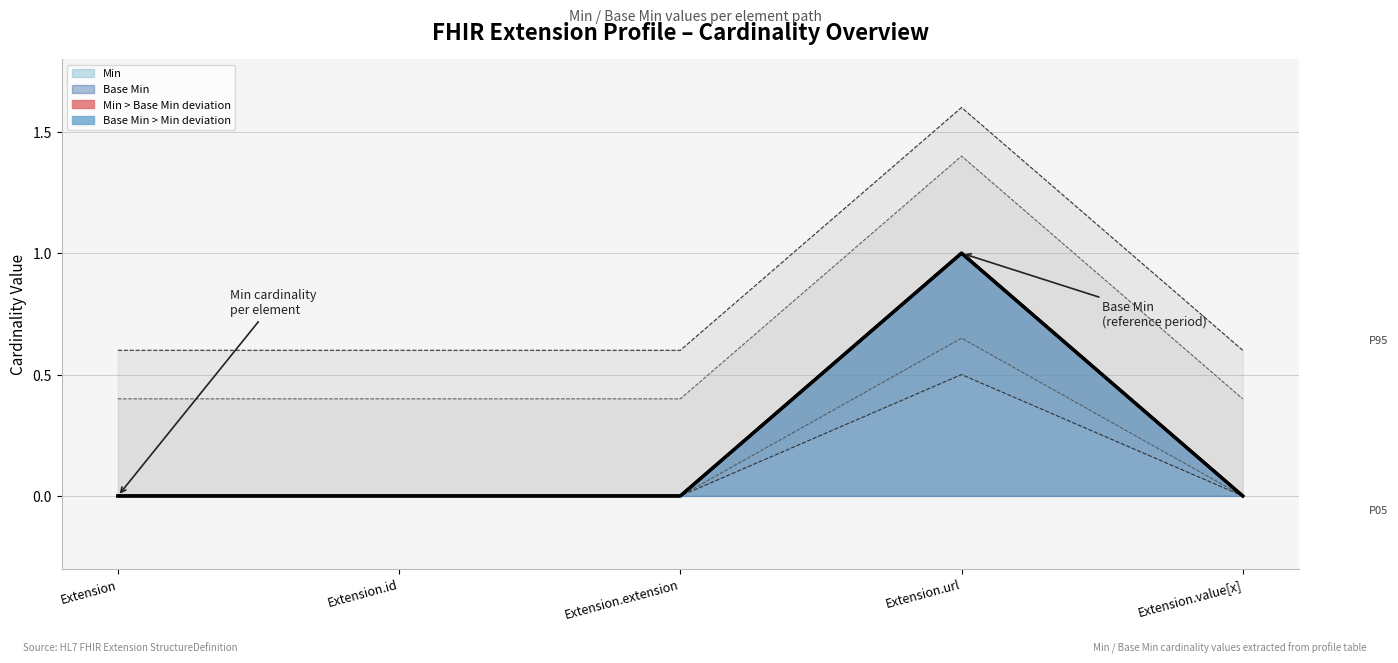

What is the sum of all Min values?

0.5